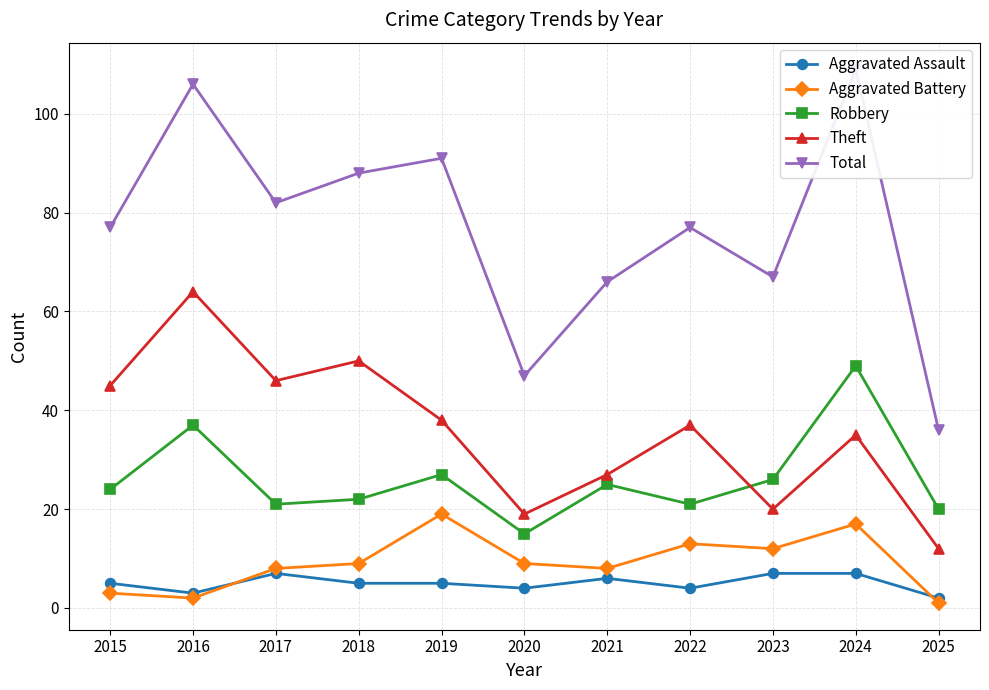

True or false: Theft and Total intersect in this chart.

False